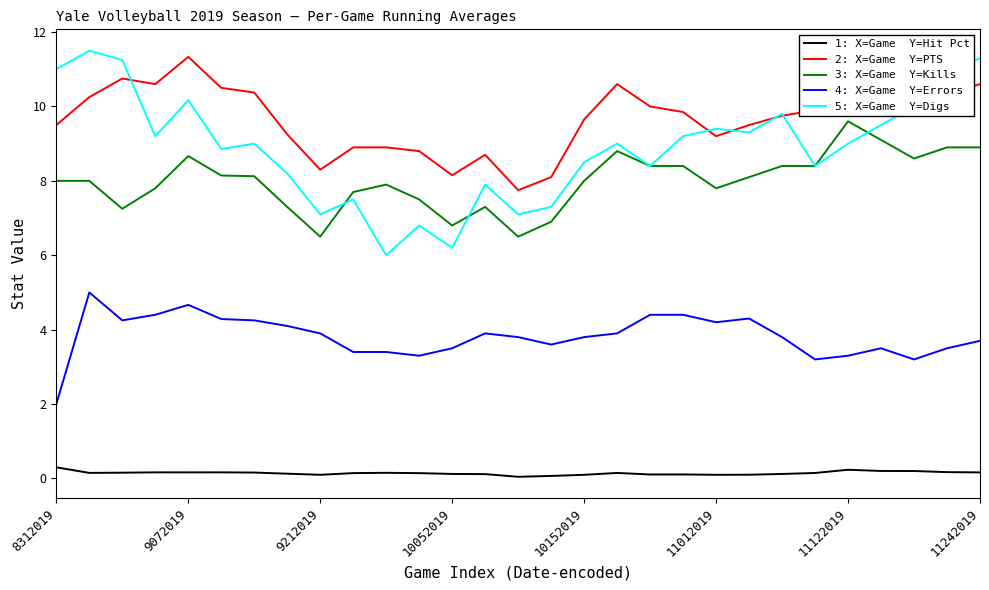

Read the Digs value at 11.

6.8